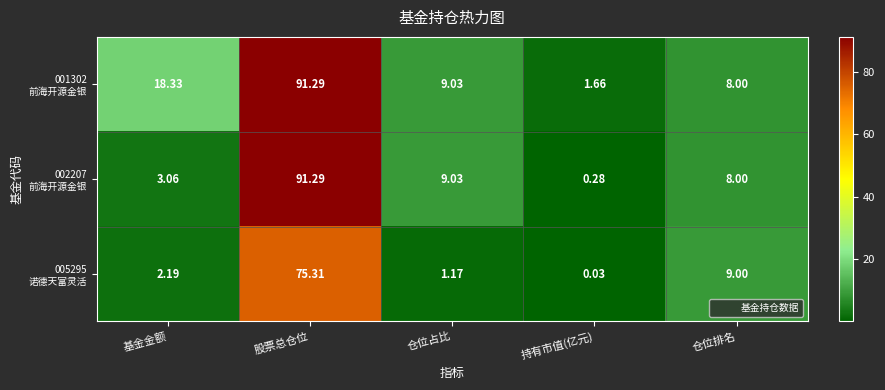

Which label corresponds to the smallest value in the chart?

持有市值(亿元)